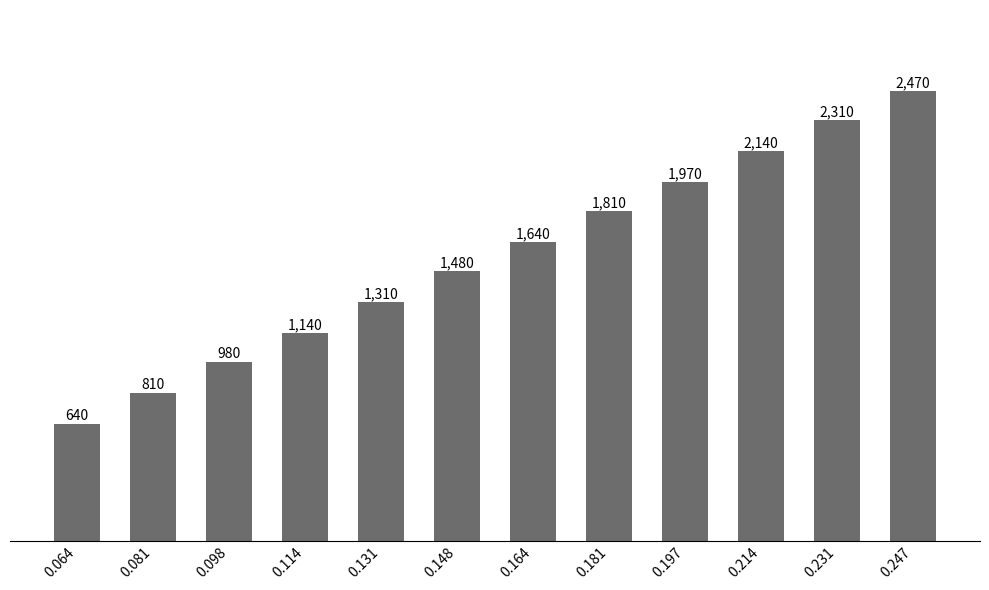

What is the change in value from 0.081 to 0.164?

+830